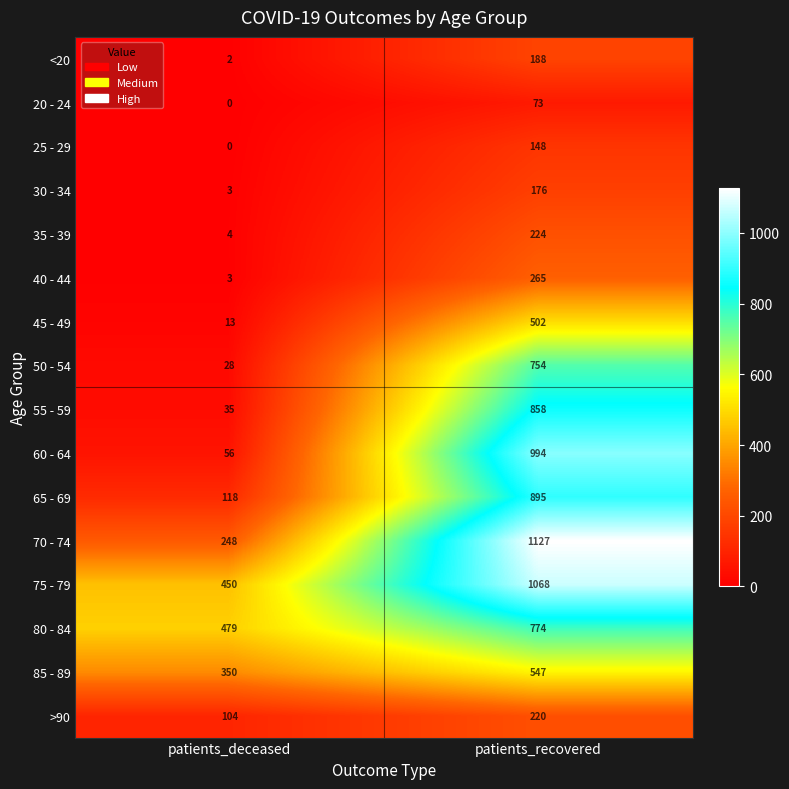

Which category has the highest value in the 55 - 59 series?

patients_recovered